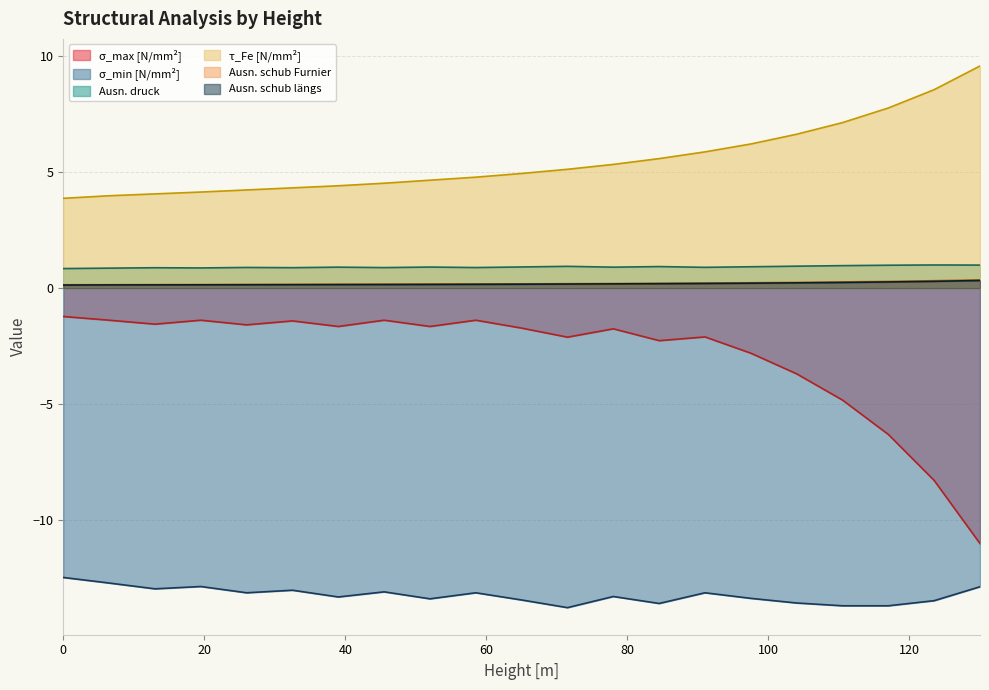

Rank the series at 0 from highest to lowest value.

τ_Fe [N/mm²], Ausn. druck, Ausn. schub Furnier, Ausn. schub längs, σ_max [N/mm²], σ_min [N/mm²]